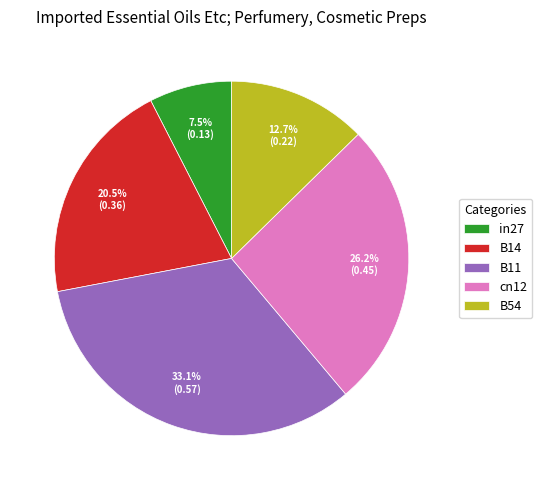

To the nearest percent, what is the combined percentage of B54 and B11?

46%